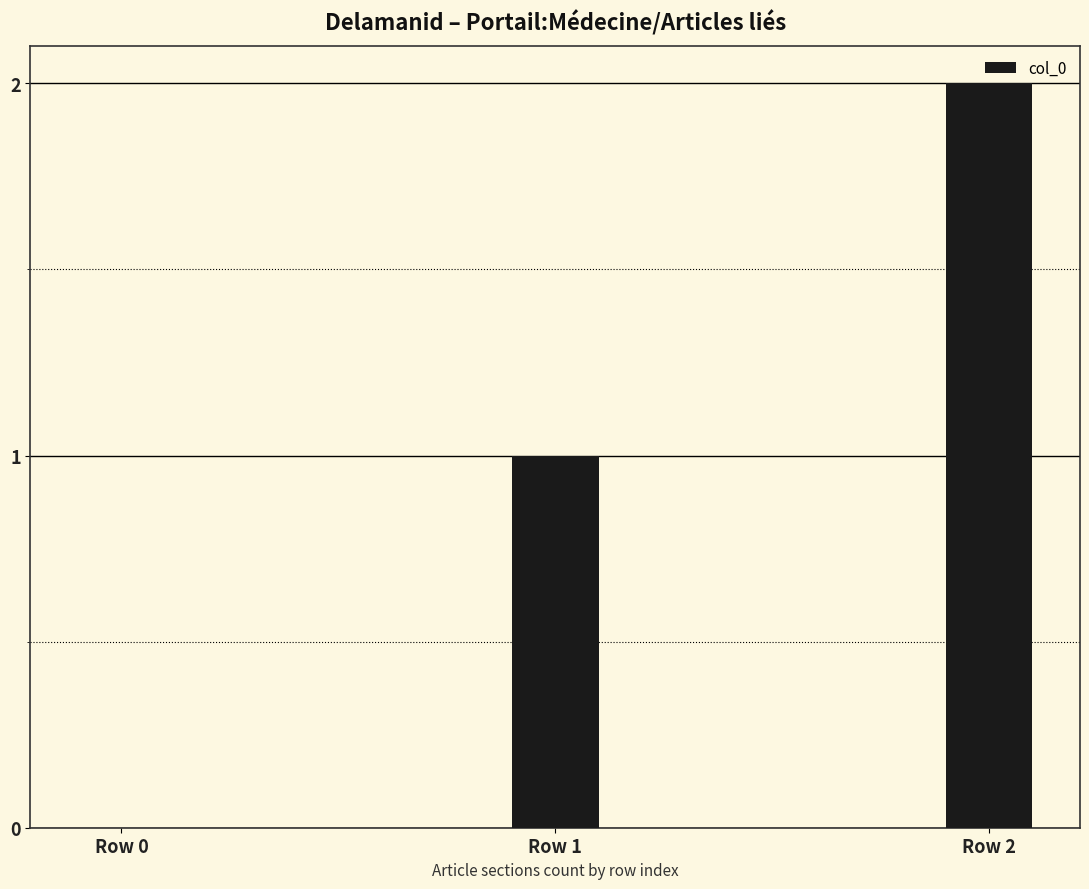

How many positive values are there?

2